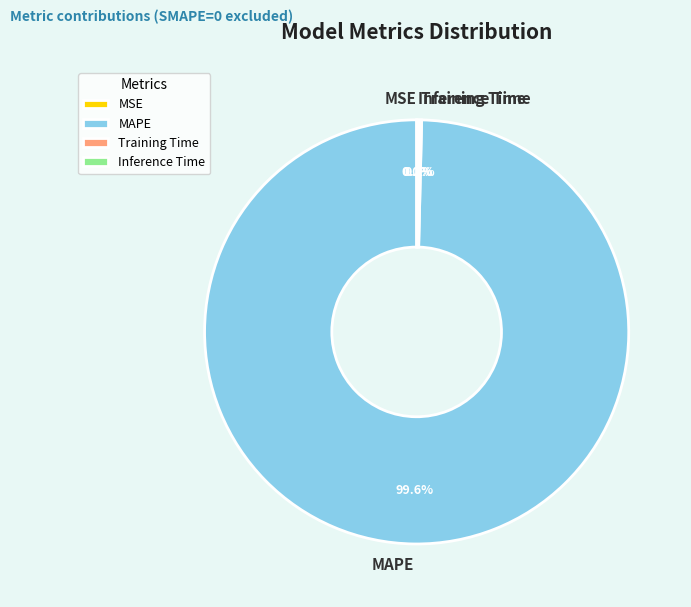

Does any single category account for the majority?

Yes